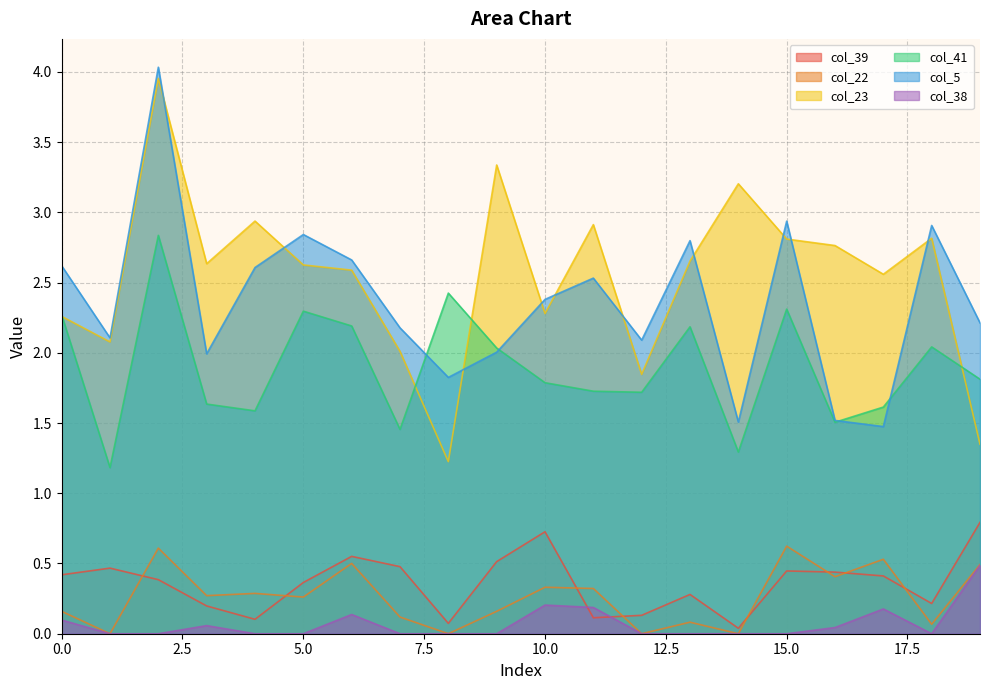

Between 7 and 5, which is larger?

7